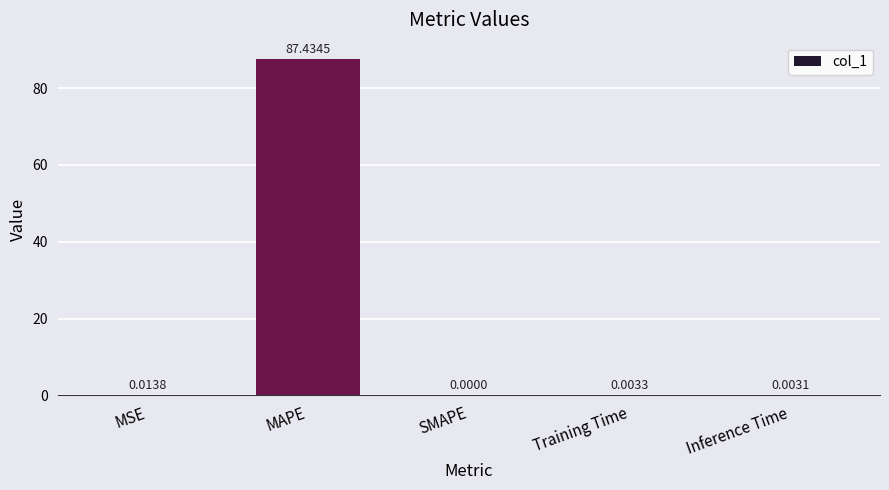

Are the bars horizontal?

No